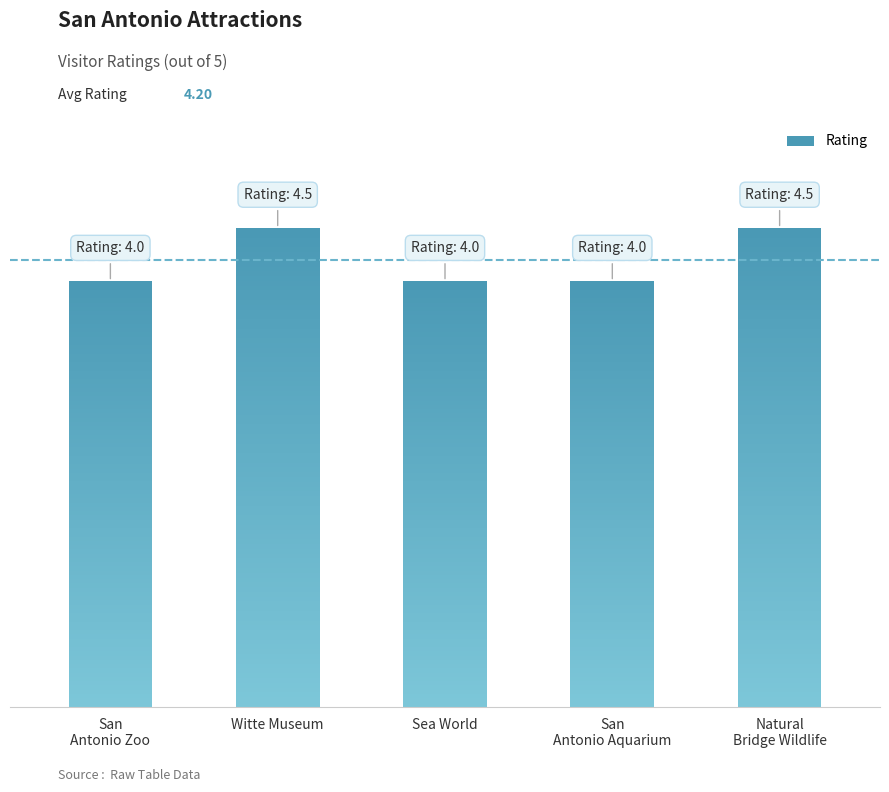

What is the label of the 5th bar from the left?

Natural
Bridge Wildlife